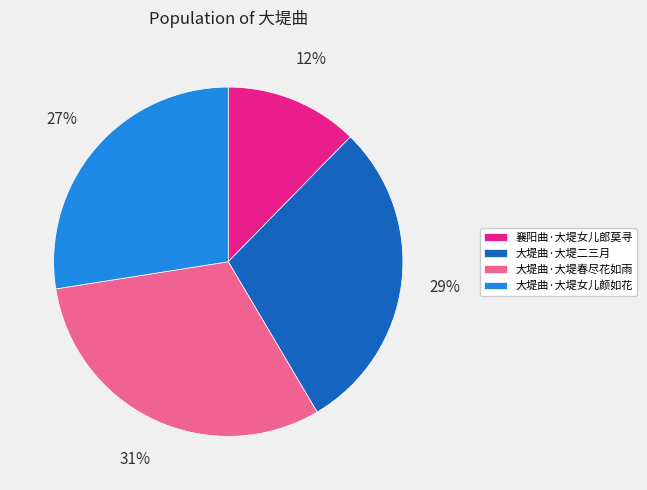

To the nearest percent, what is the difference between the 大堤曲·大堤女儿颜如花 and 大堤曲·大堤春尽花如雨 slice percentages?

4%